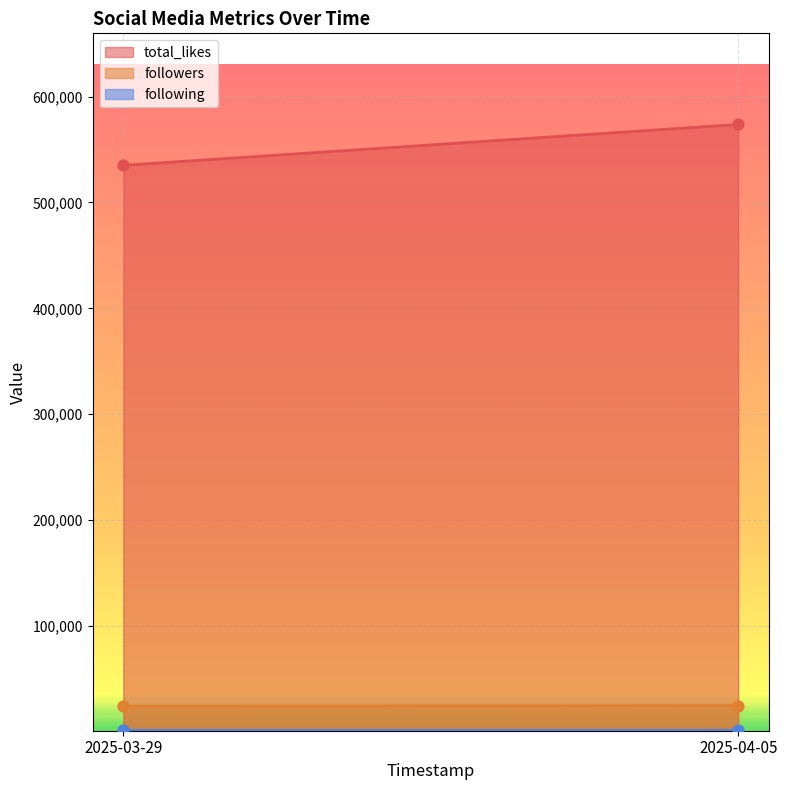

What is the total value across all series at 2025-03-29 00:00:00?

560794